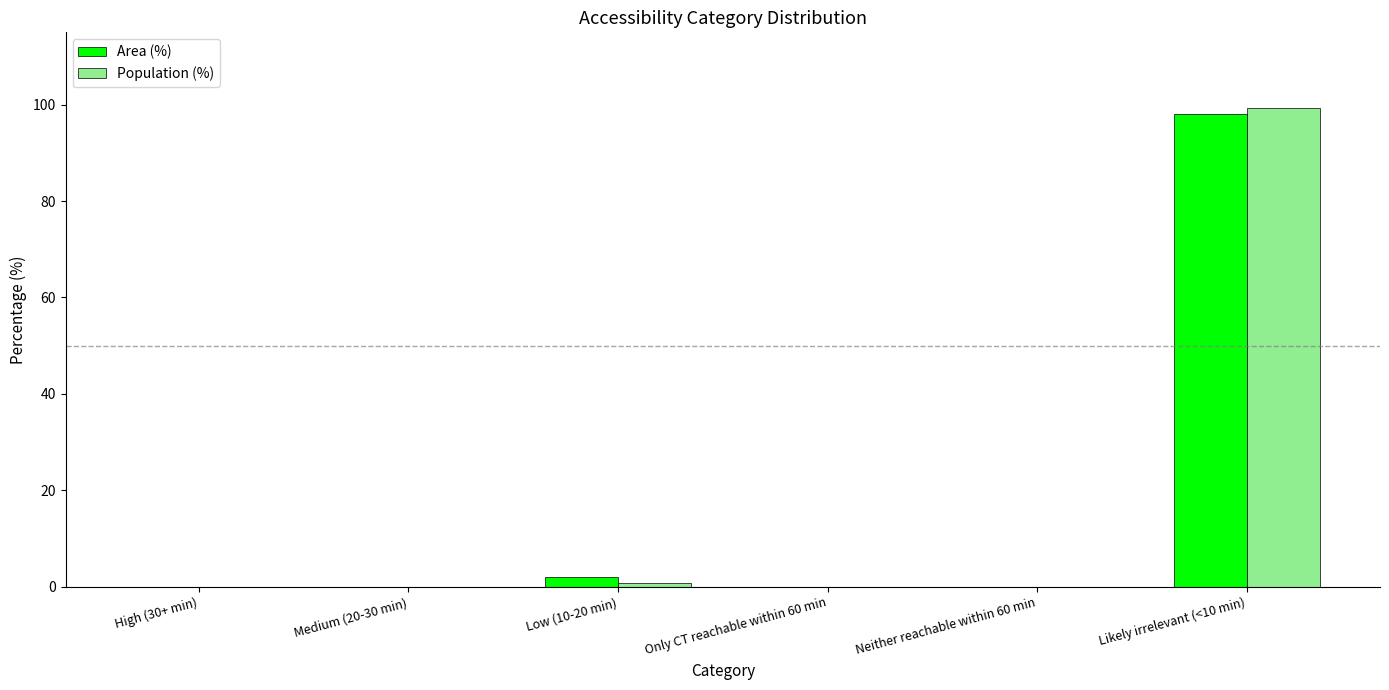

At which category is the sum across all series the highest?

Likely irrelevant (<10 min)